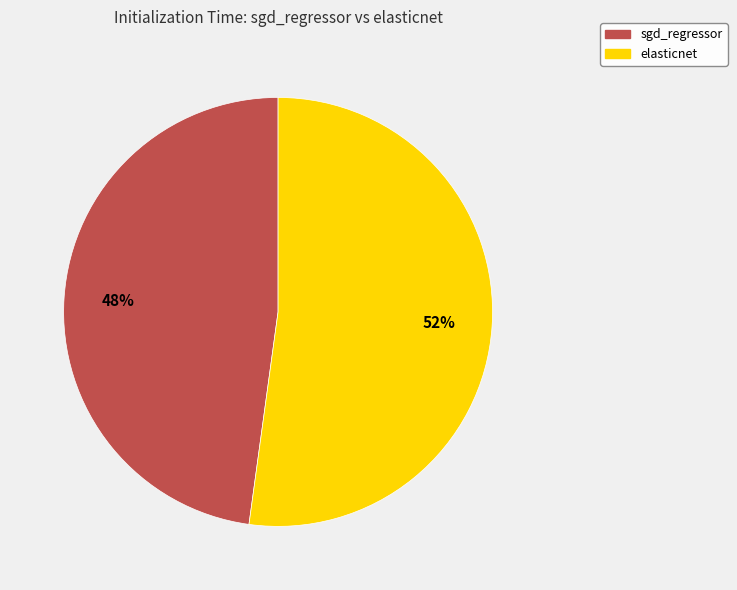

To the nearest percent, what portion does elasticnet represent?

52%